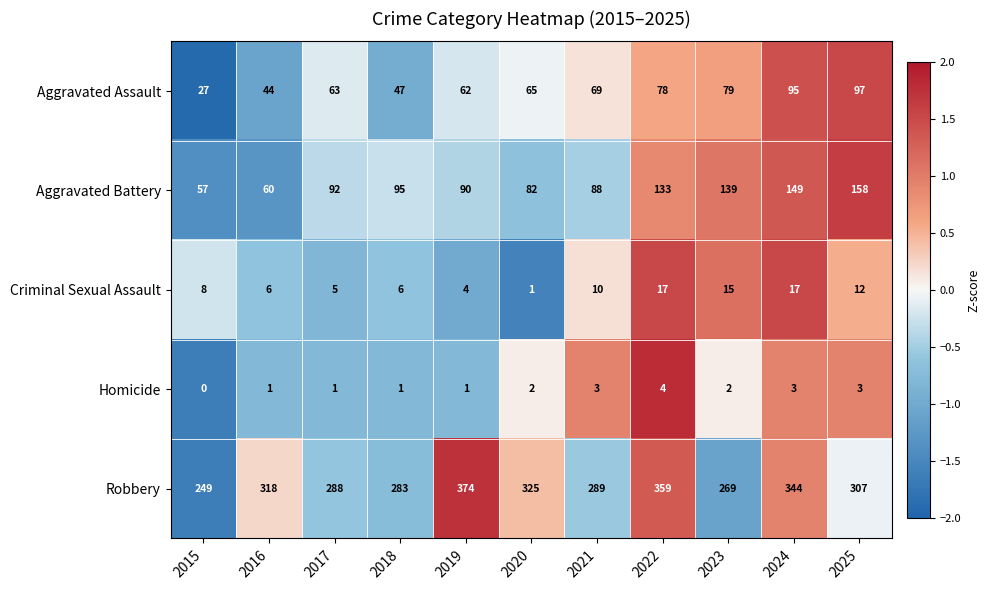

What is the total value across all series at 2021?

459